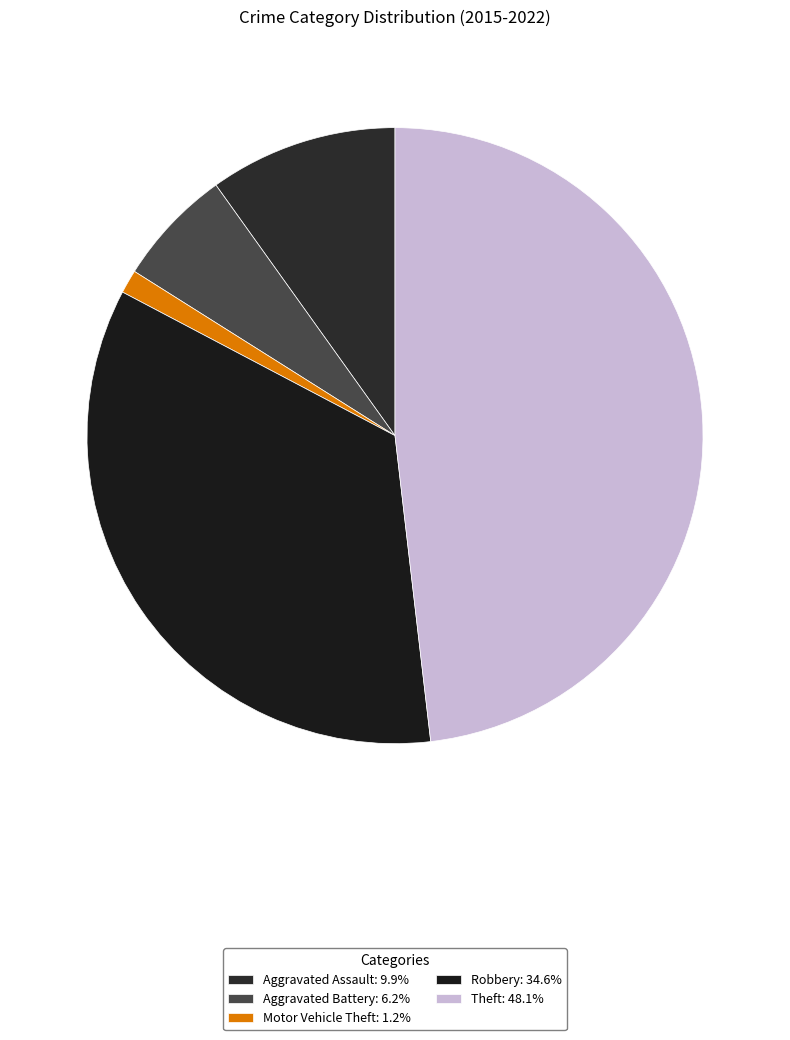

Which slice is the smallest?

Motor Vehicle Theft